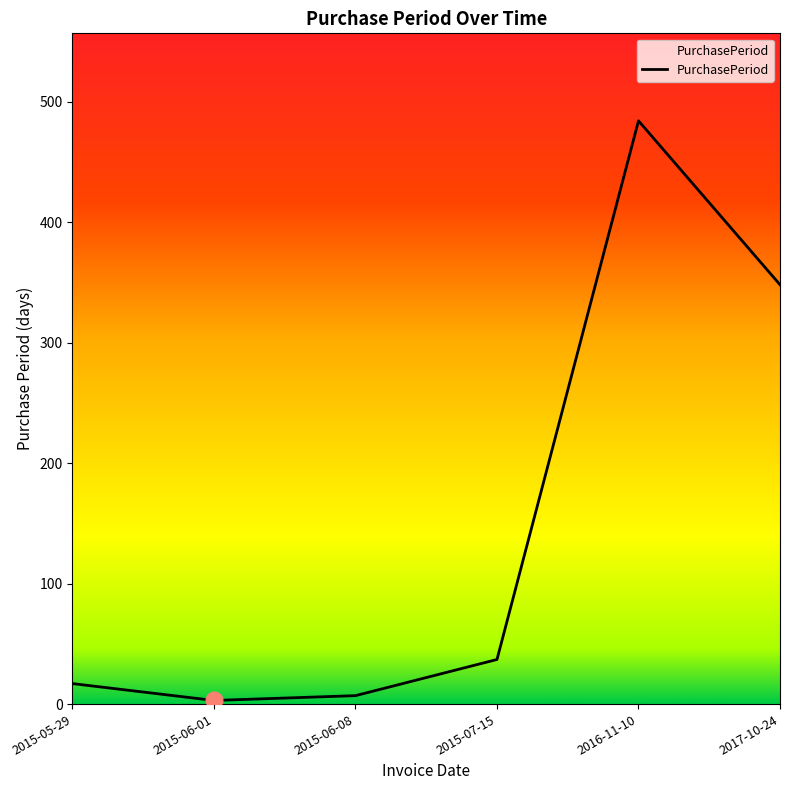

How many interior local valleys (lower than both neighbors) does the data have?

1